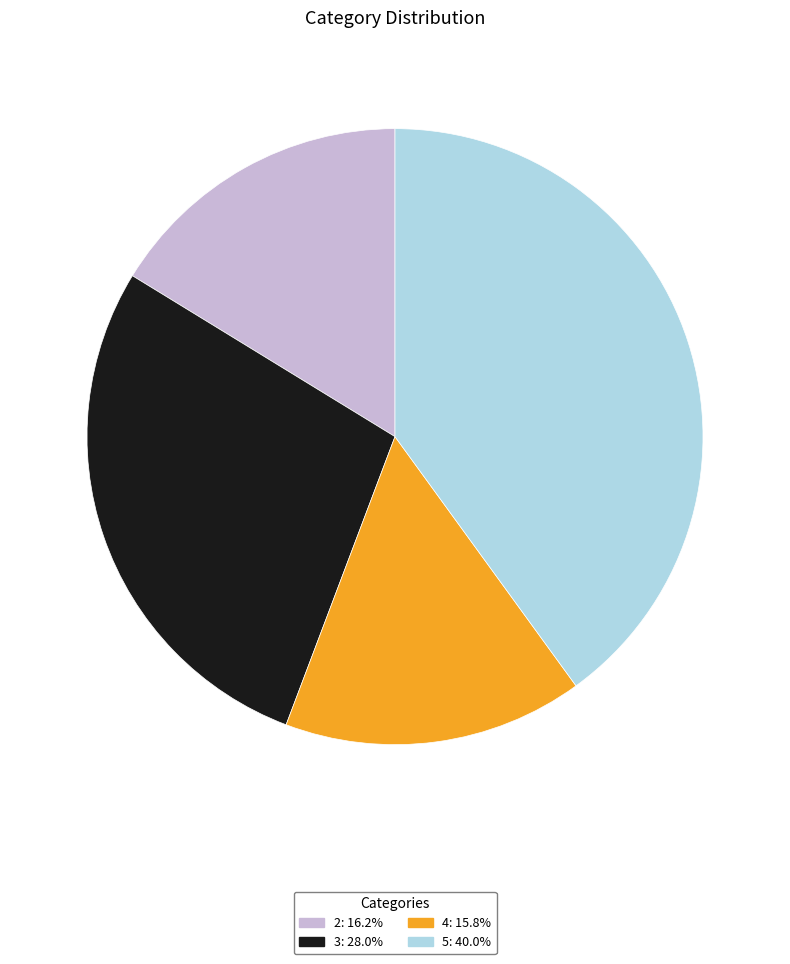

Is the sum of 3 and 2 greater than half?

No